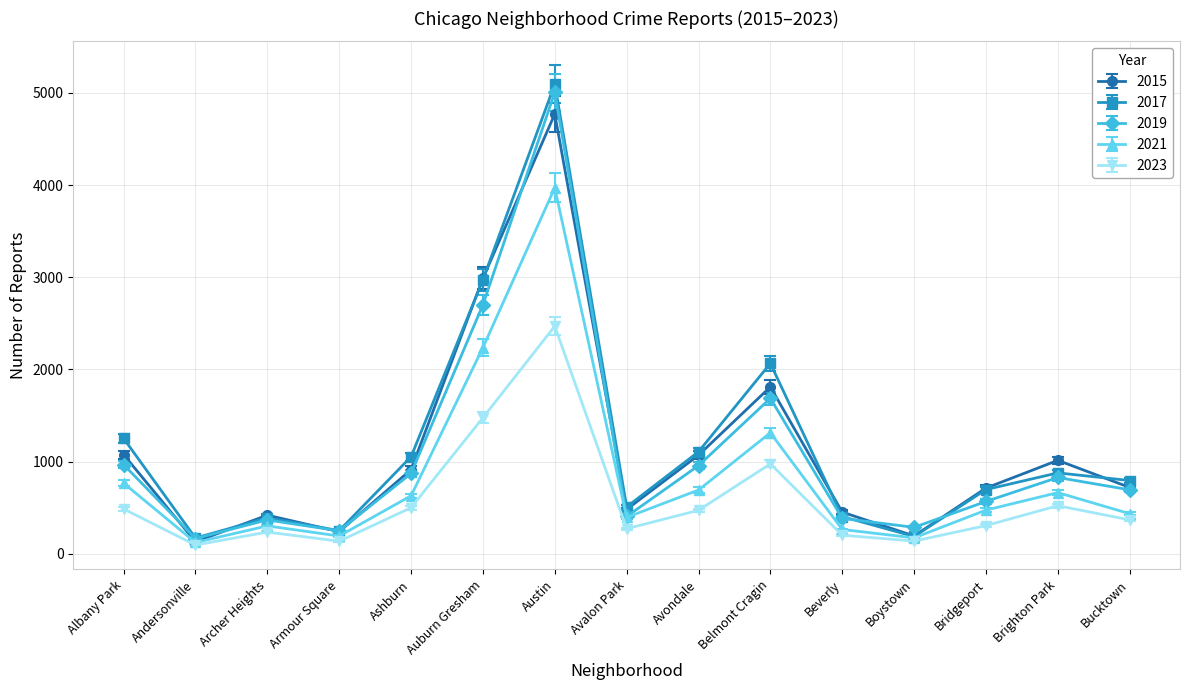

What position from the right is Austin?

9